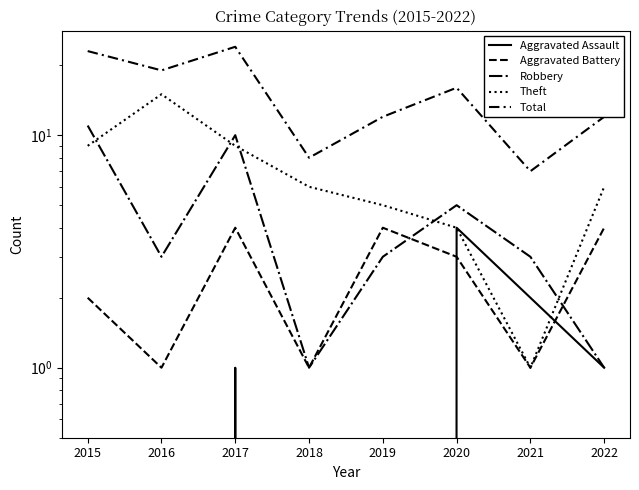

Where is the first local minimum for Robbery?

2016